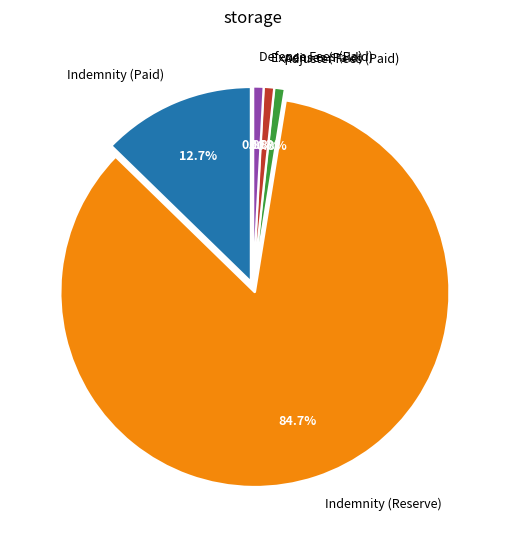

Between Indemnity (Reserve) and Expenses (Paid), which is larger?

Indemnity (Reserve)